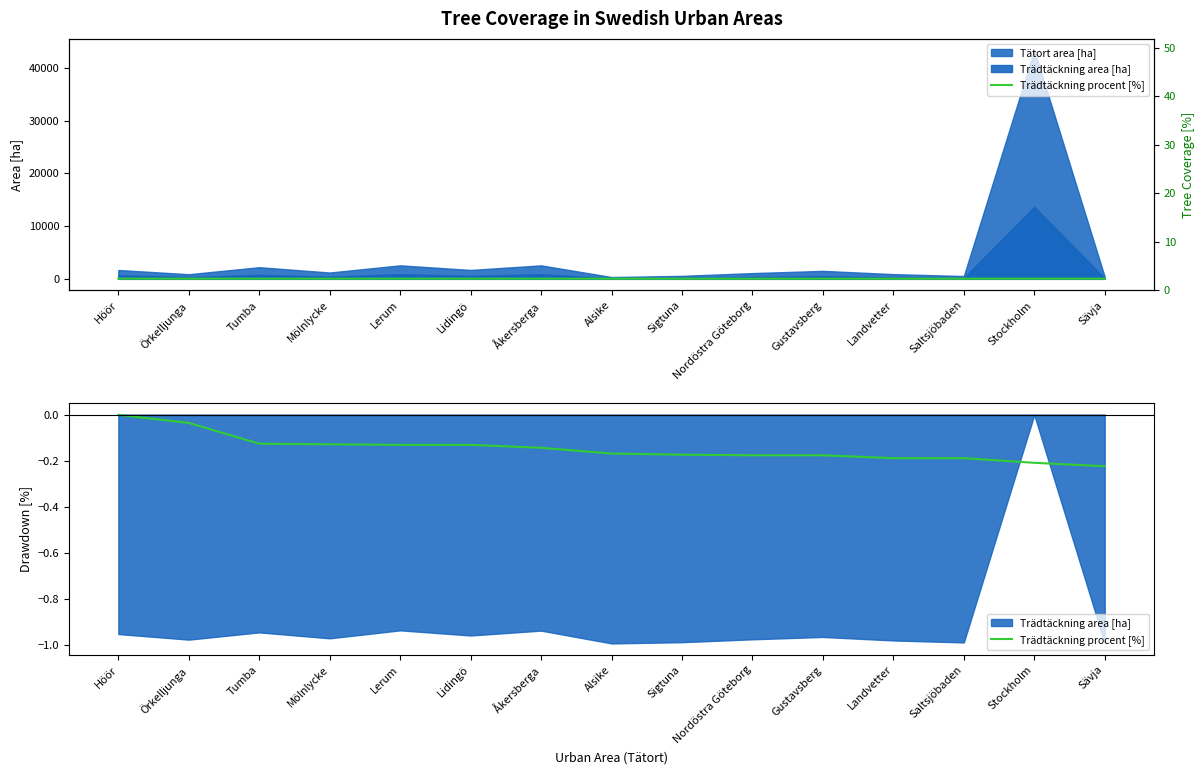

Is it true that the value at Lidingö is -0.1?

True